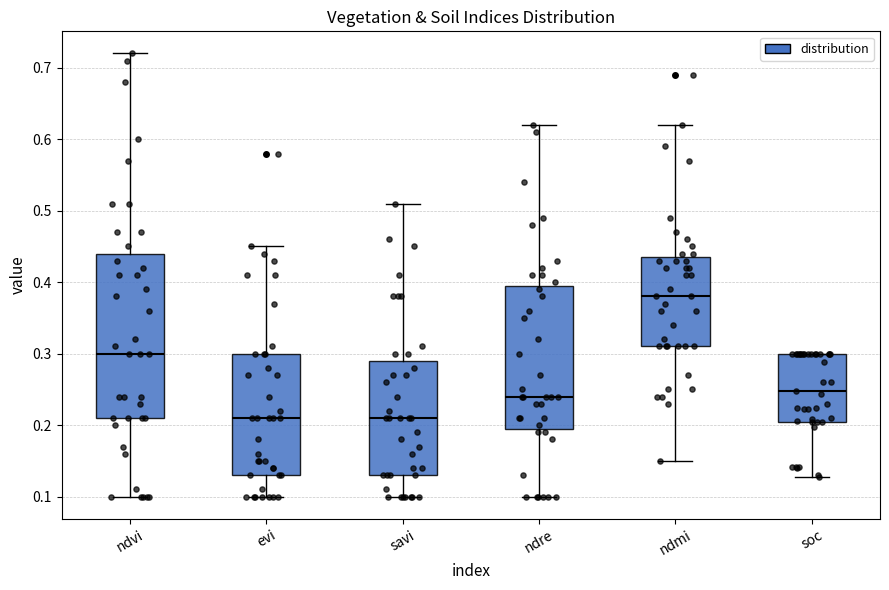

Where is the upper edge of the box for evi on the y-axis? The values are not printed on the chart, so give them approximately, as read against the axis.

0.30